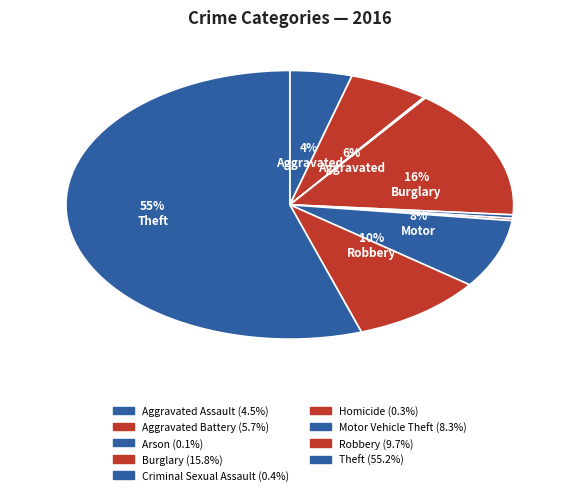

True or false: Homicide accounts for 0% of the total.

True